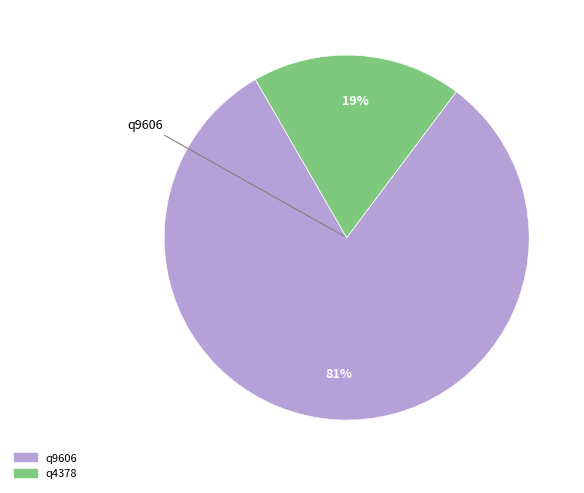

Count the number of slices in the pie.

2